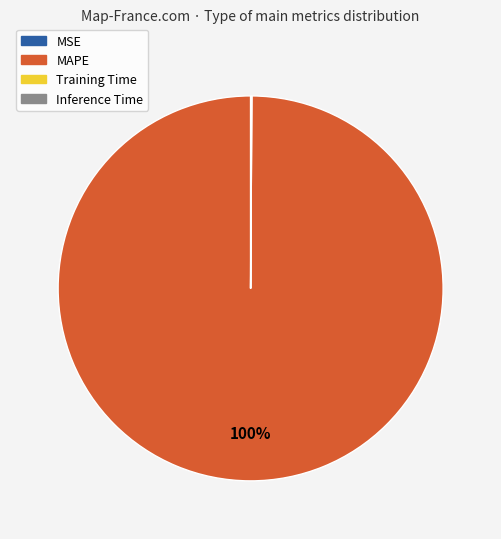

Does MAPE account for over 50% of the chart?

Yes